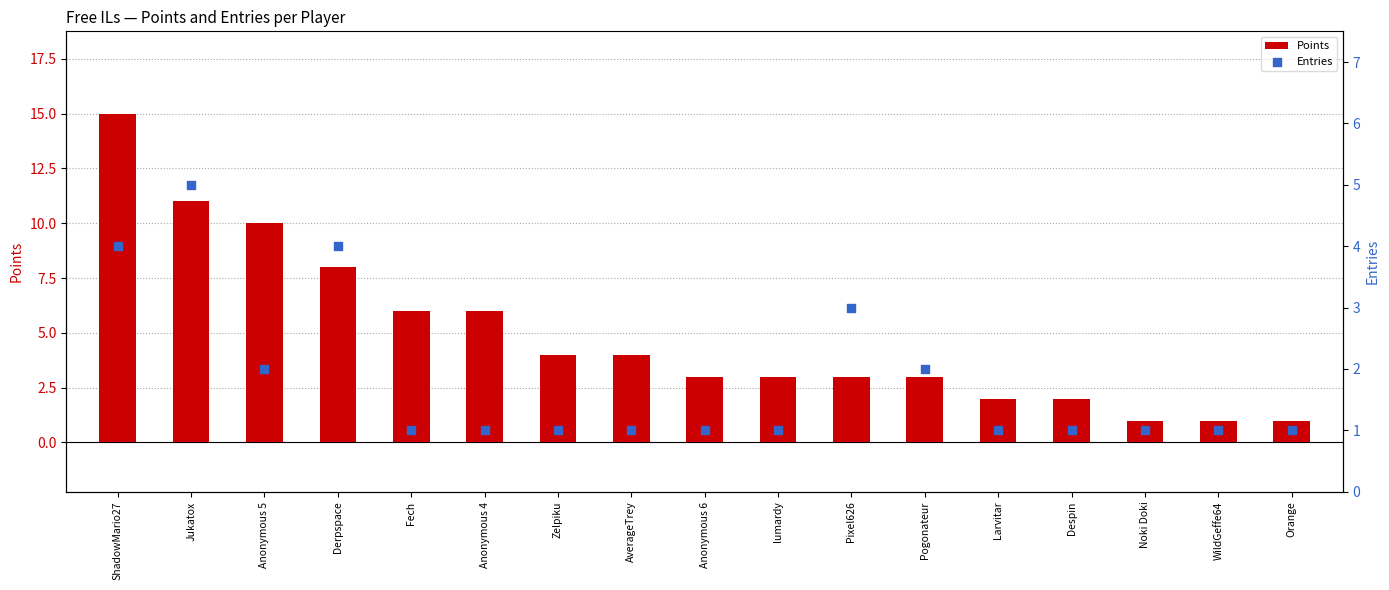

At which category is the sum across all series the highest?

ShadowMario27